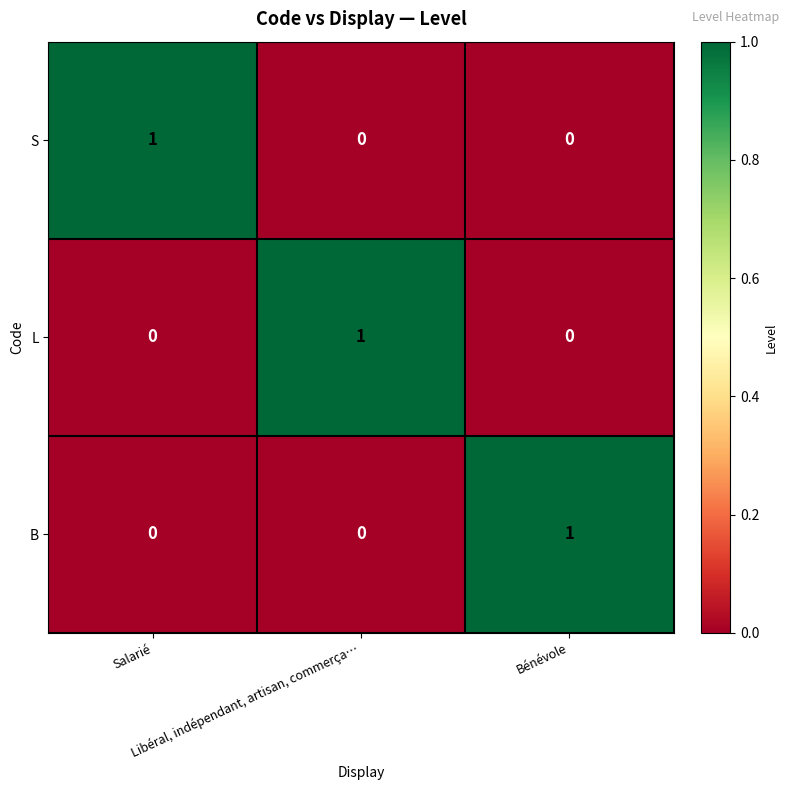

Count the B values in the range 0 to 1.

3